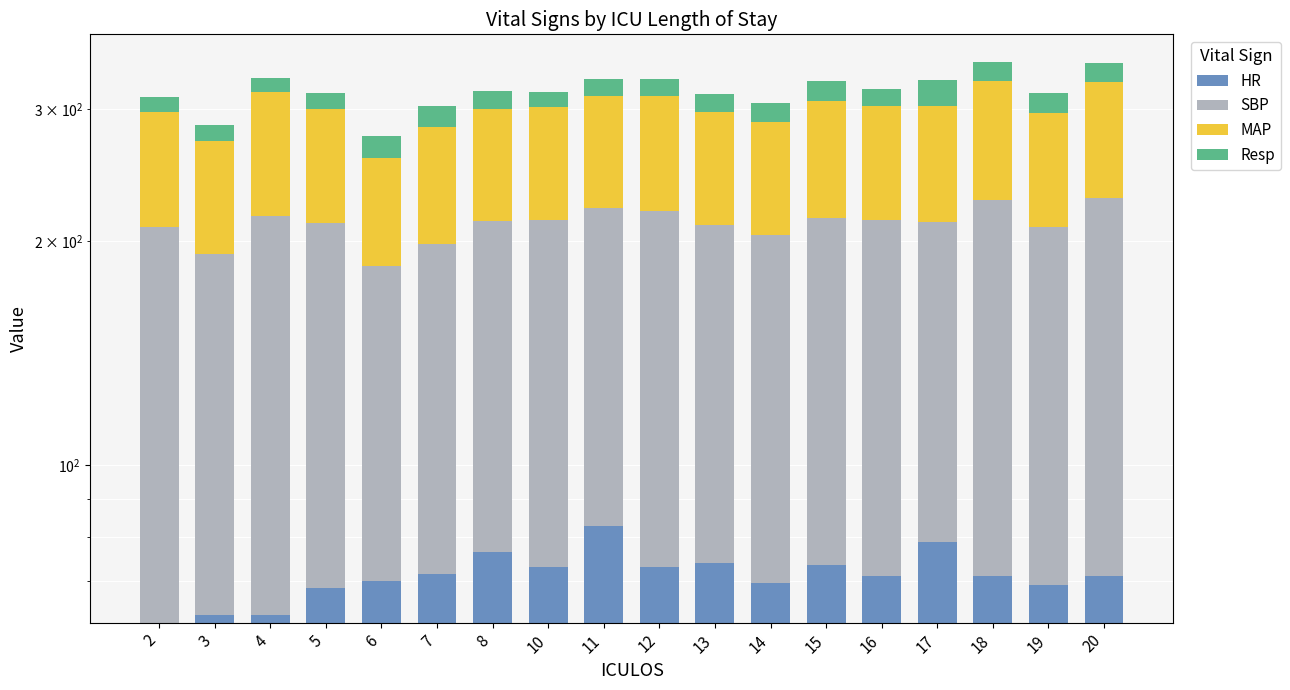

Count the number of data series in this chart.

4